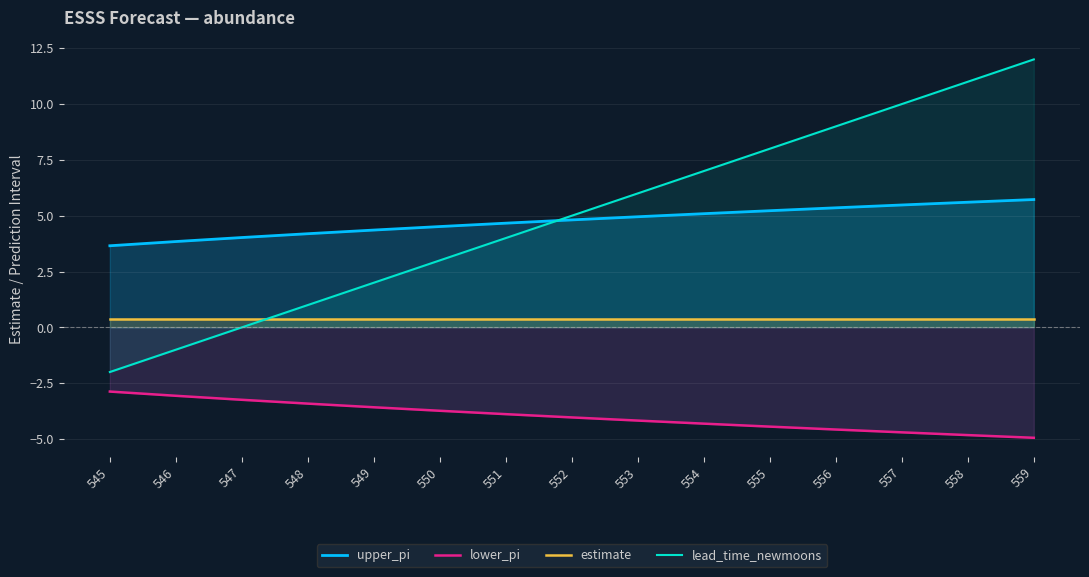

What is the approximate value of estimate at 553?

0.4